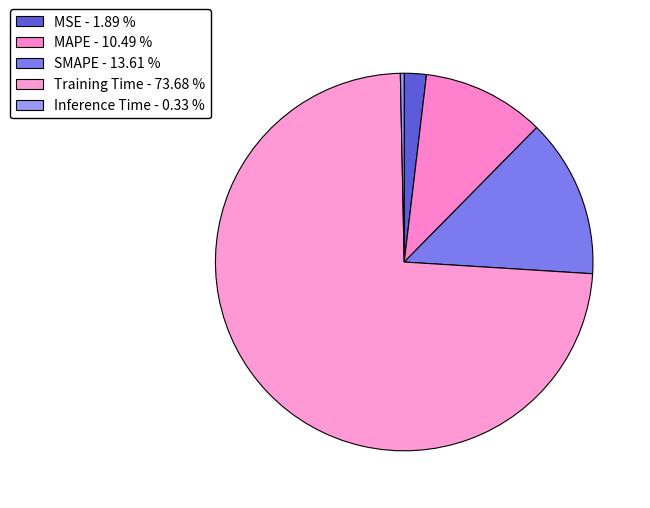

Which slice is the largest?

Training Time